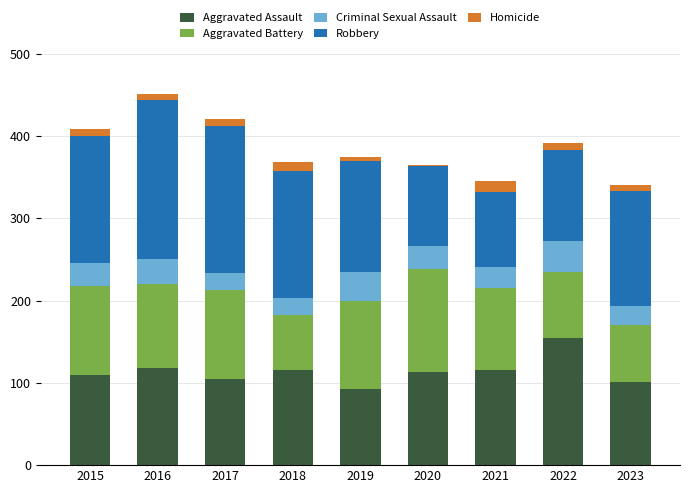

What is the total value across all series at 2018?

368